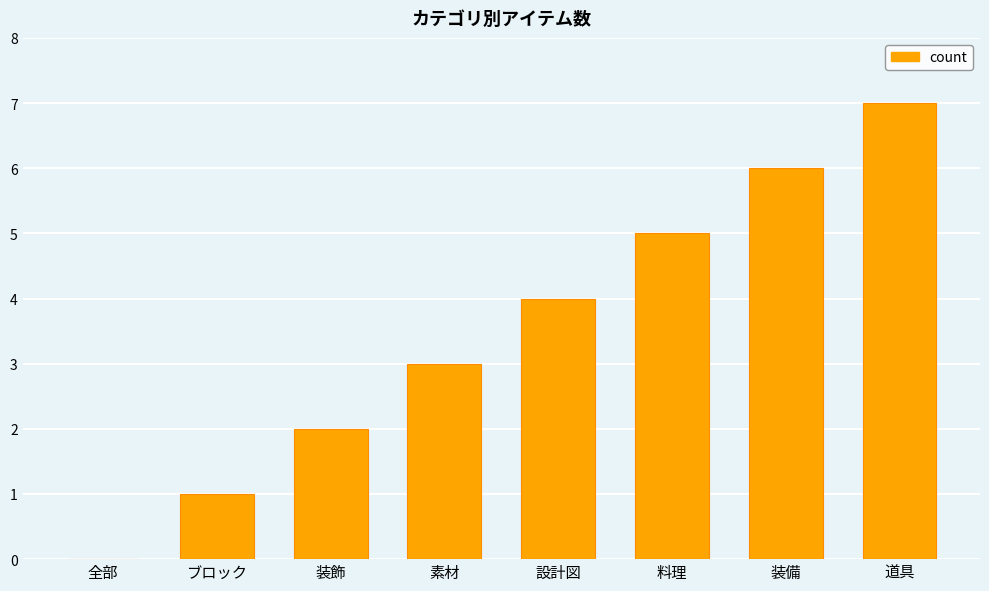

What is the change in value from ブロック to 素材?

+2